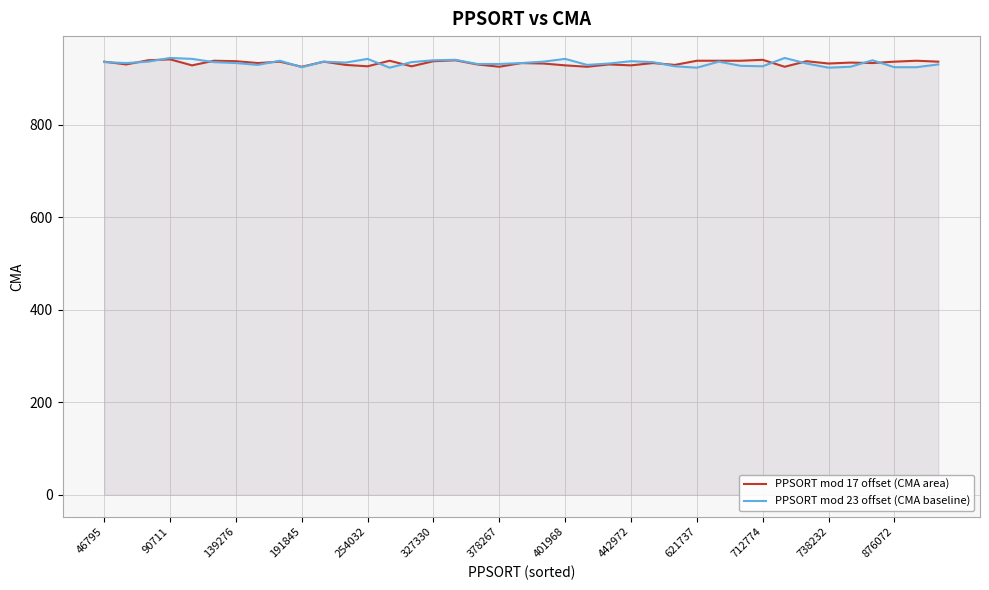

How many data points in PPSORT mod 23 offset (CMA baseline) are less than 933?

17